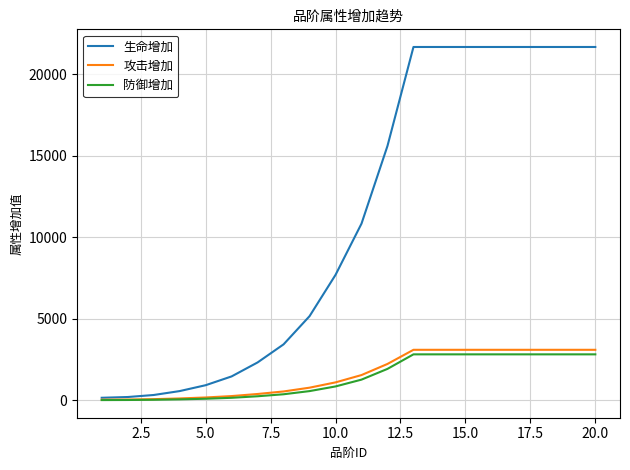

What is the difference between the second highest and second lowest values in the 生命增加 series?

21470